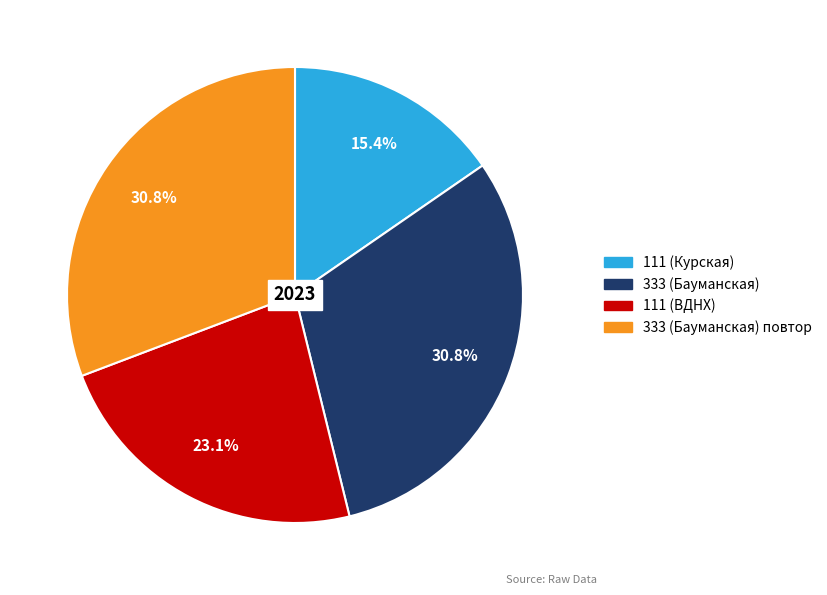

Does any single category account for the majority?

No